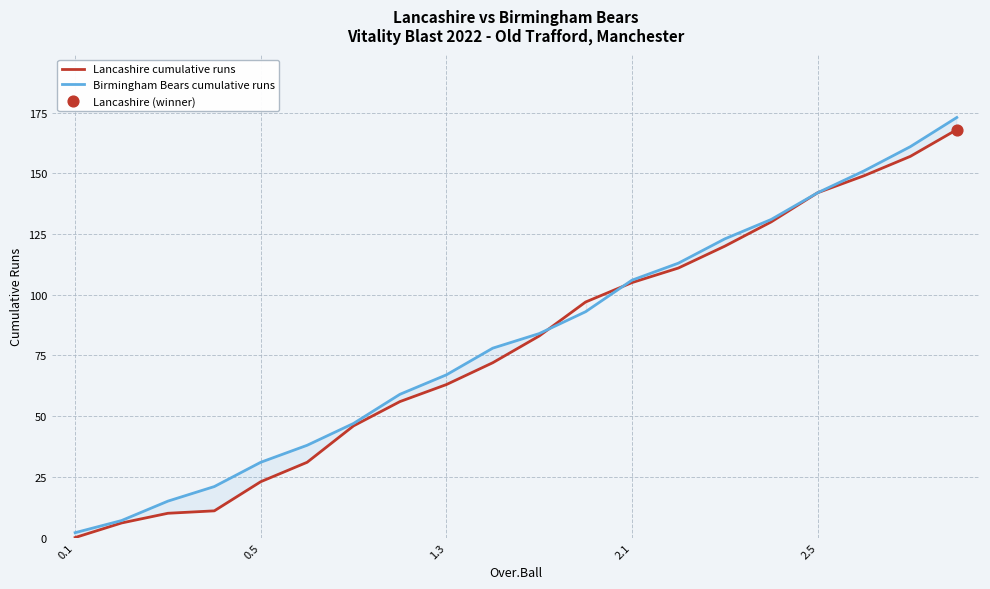

Which series has the largest total across all categories?

Birmingham Bears cumulative runs